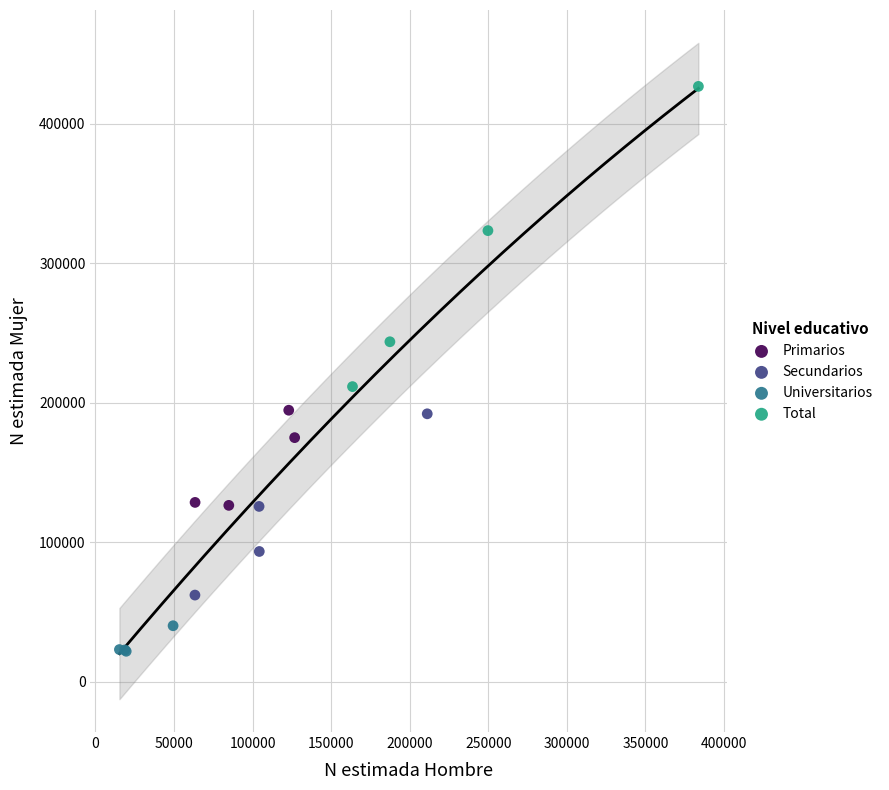

What are all the series names shown in the legend?

Primarios, Secundarios, Universitarios, Total